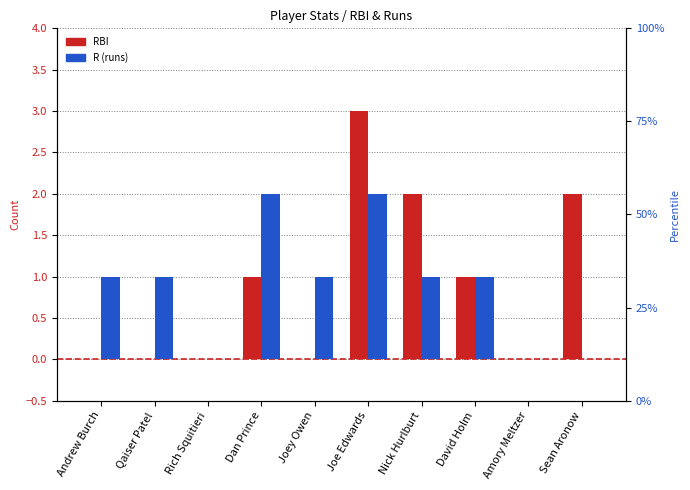

How many bars are there in each group?

2